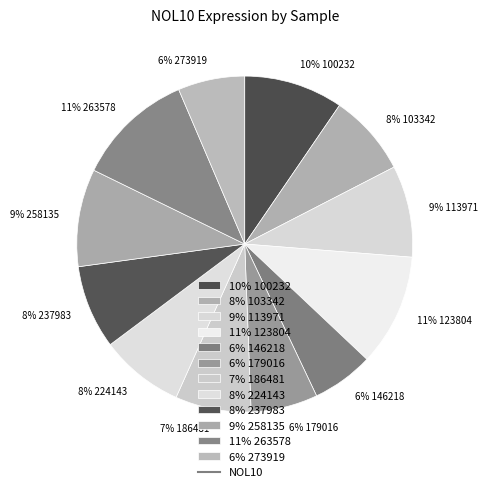

How many slices are in this pie chart?

12